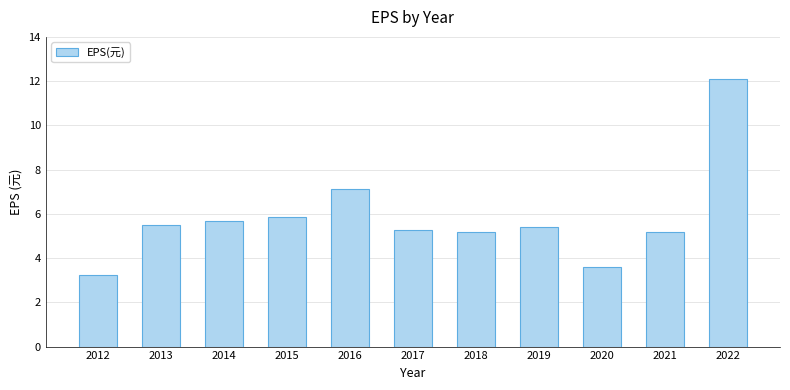

How many data points are less than 5?

2